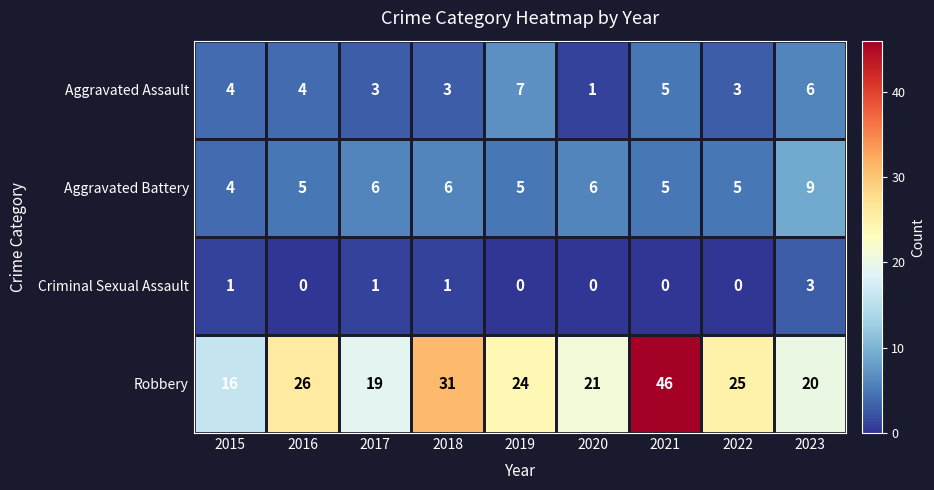

The Robbery series shows 32 at 2017. True or false?

False